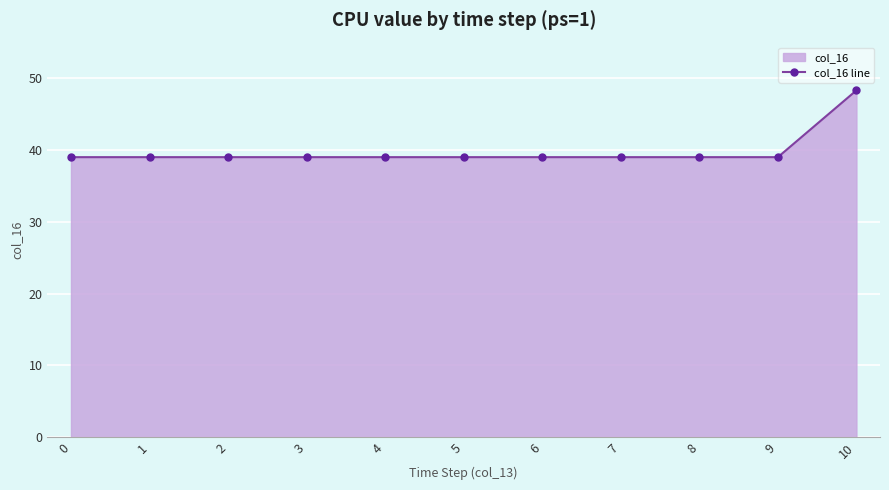

Where is the first local minimum?

1